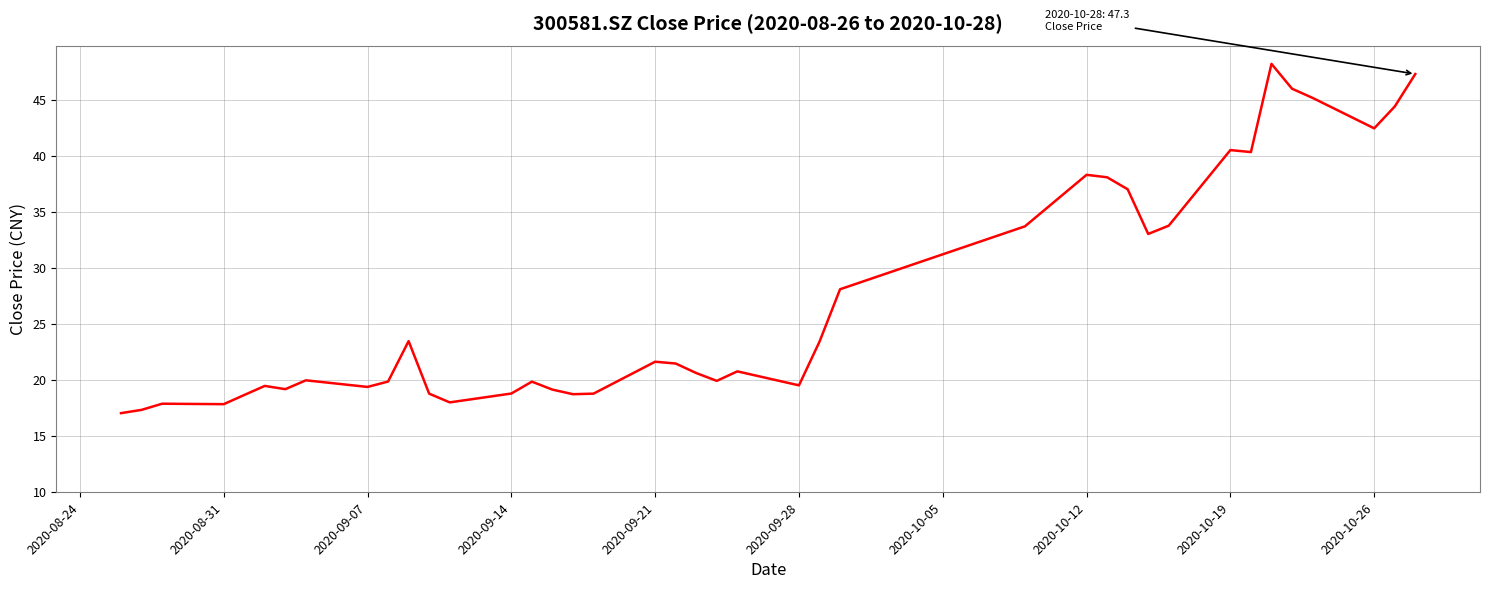

True or false: there are more than 2 points higher than both neighbors.

True